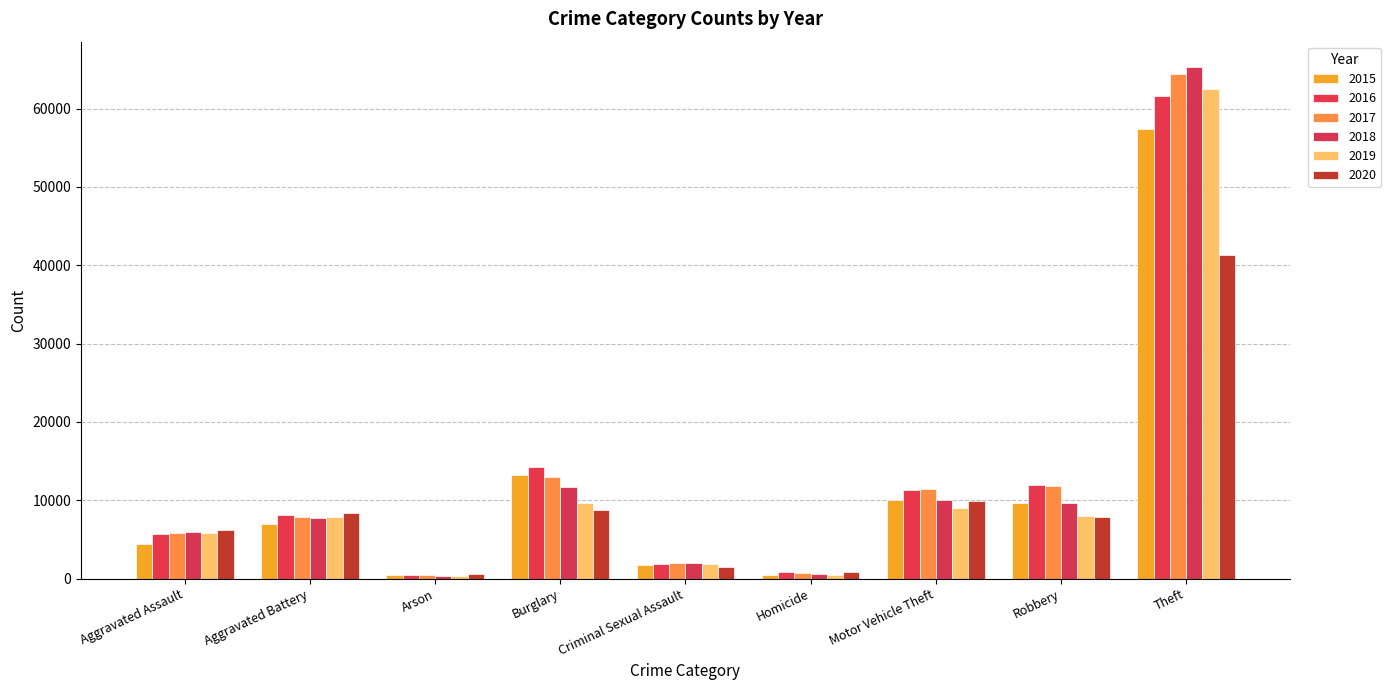

What is the approximate value of 2015 at Criminal Sexual Assault, to the nearest 100?

1700